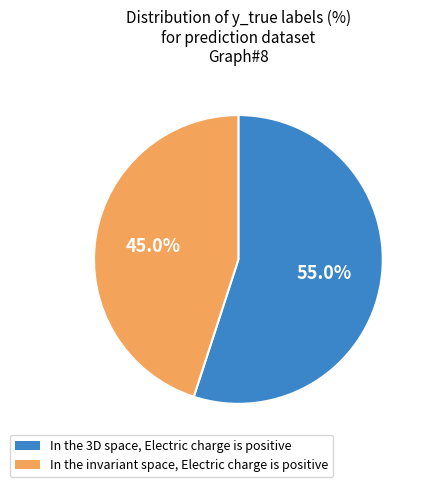

Approximately how many times larger is the value at In the 3D space, Electric charge is positive compared to In the invariant space, Electric charge is positive?

1.2